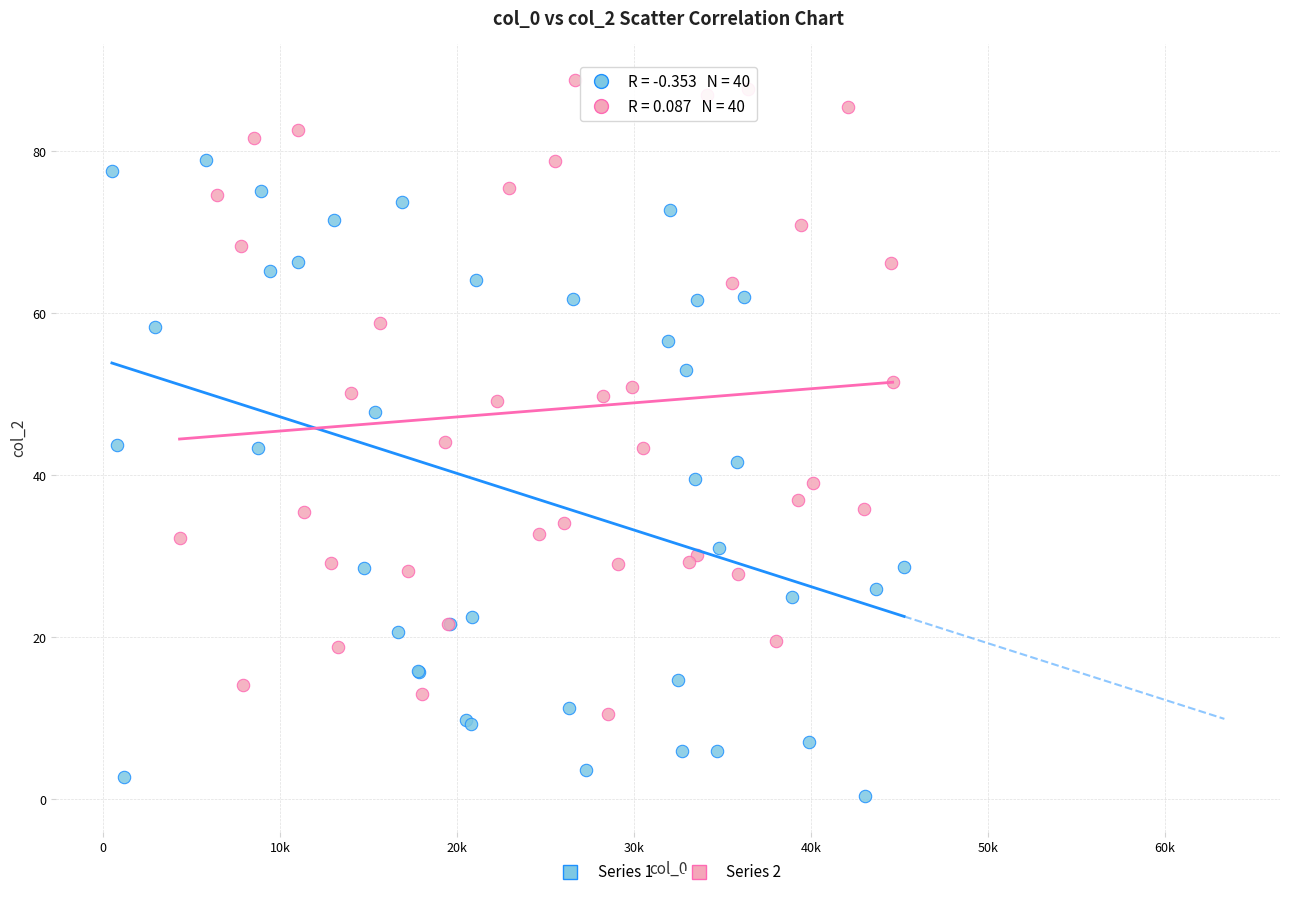

Which series reaches the maximum Y coordinate?

Series 2